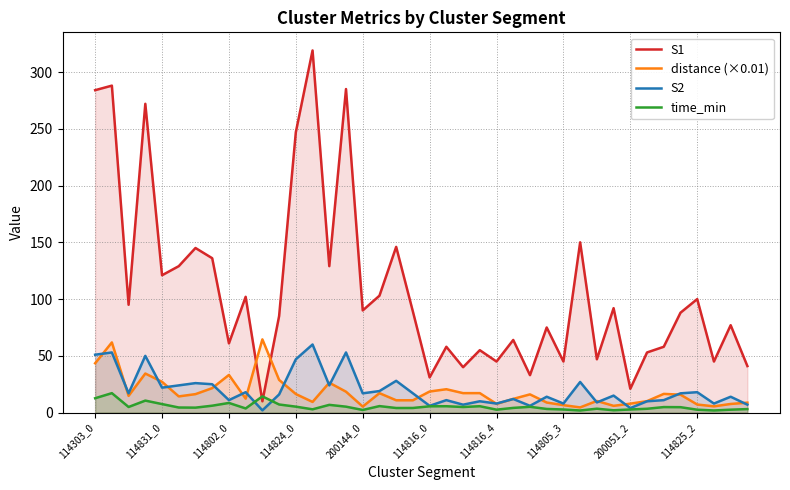

True or false: S1 has a value of 217.7 at 114831_0.

False